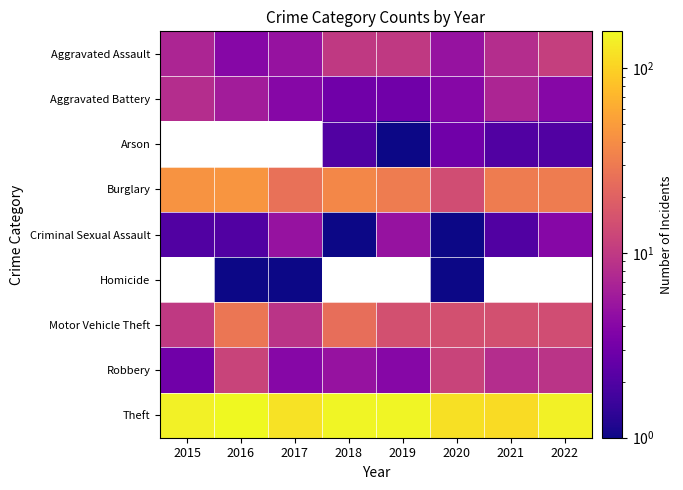

Is the value of Criminal Sexual Assault at 2019 greater than the value of Arson at 2022?

Yes